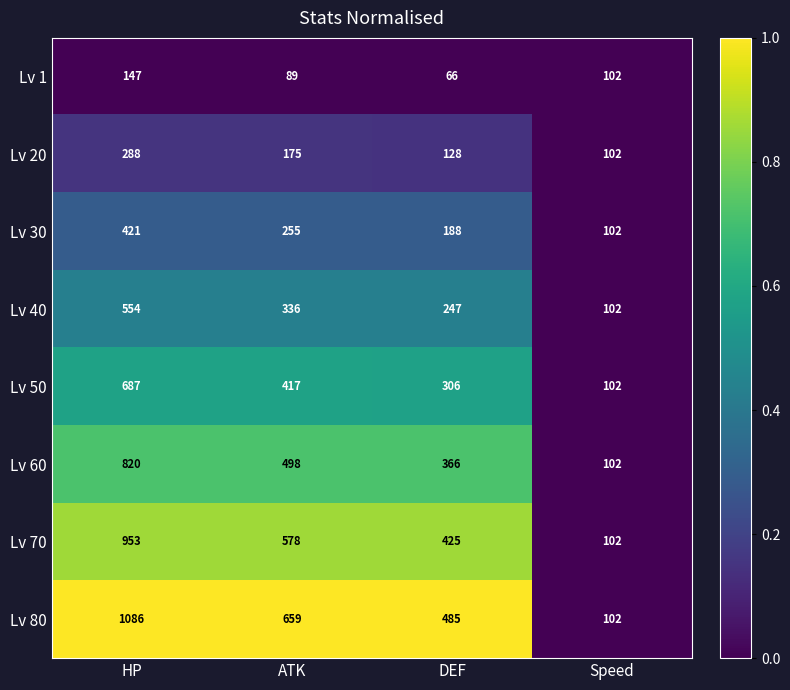

Count the number of data series in this chart.

8